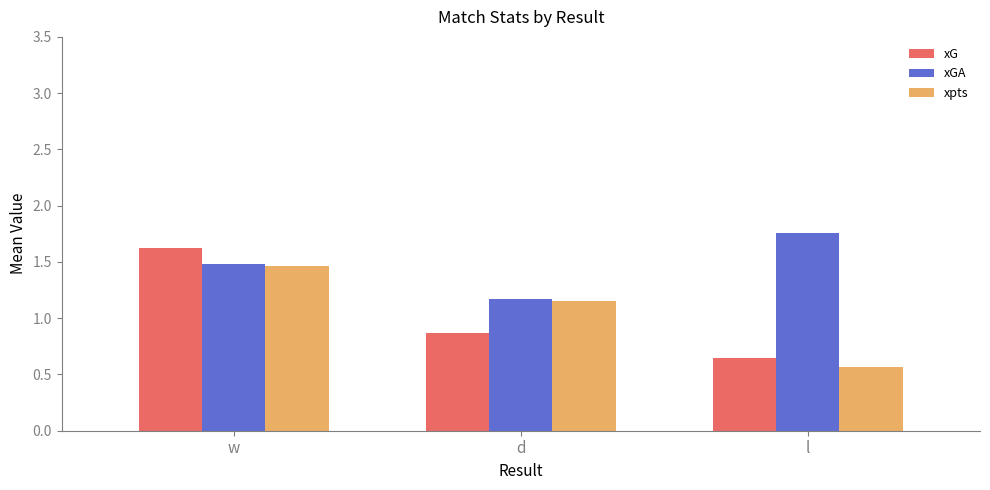

List the labels in order of xG value, largest first.

w, d, l